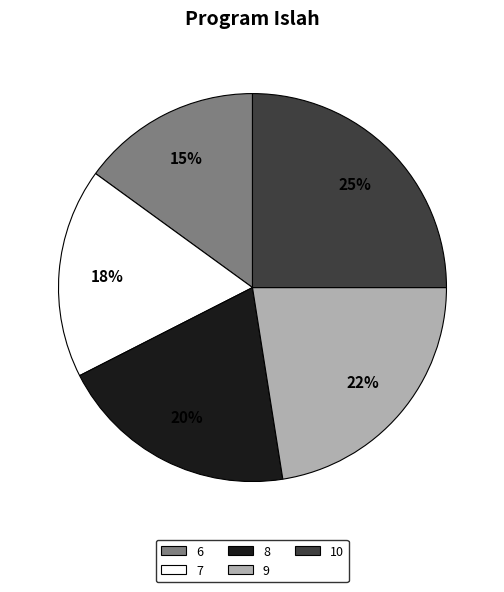

What is the largest slice in the pie chart?

10